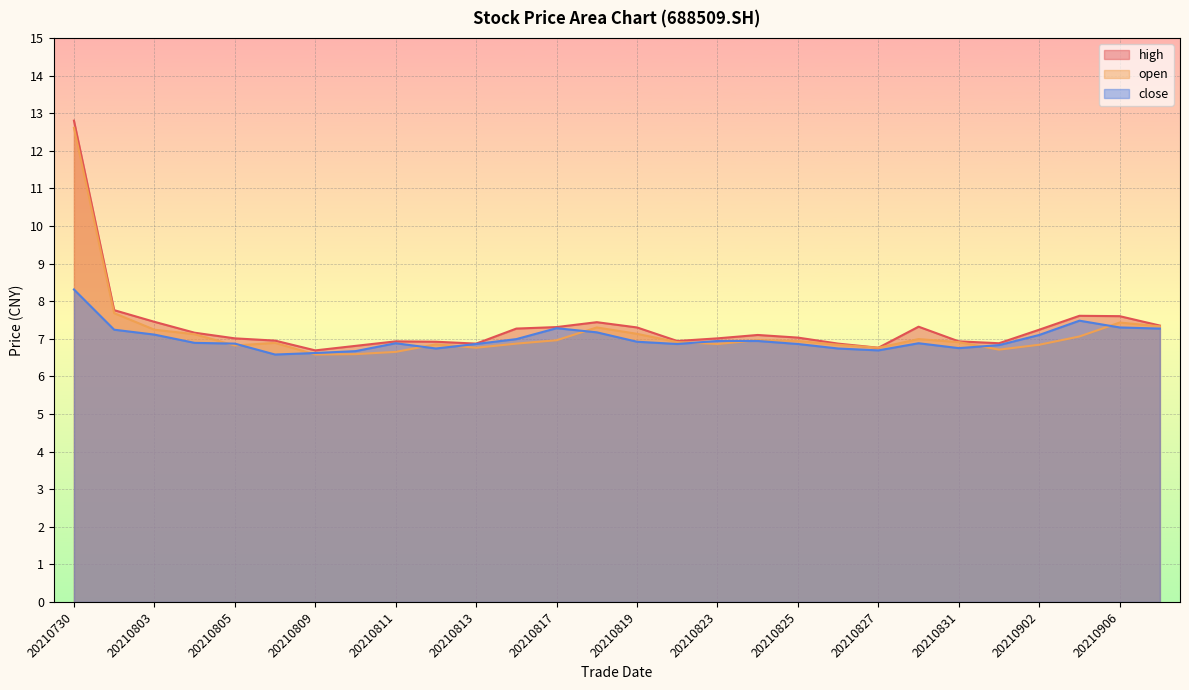

True or false: high has more than 0 interior local peaks.

True